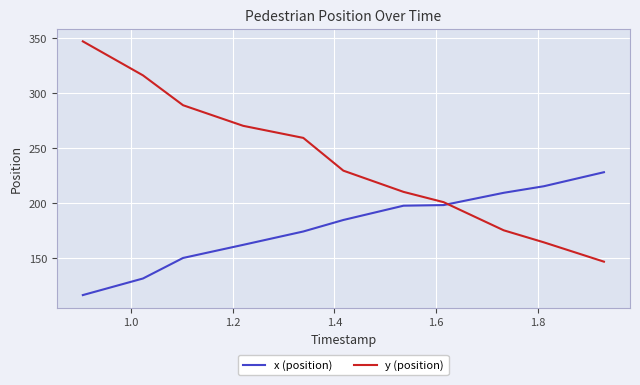

At how many categories does at least one series exceed 279?

3